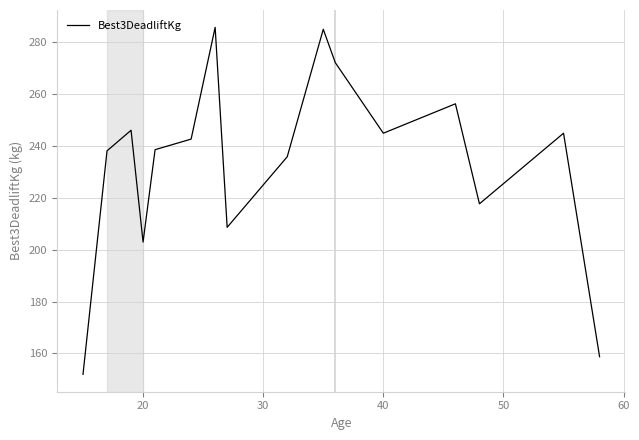

What is the greatest value displayed?

285.8